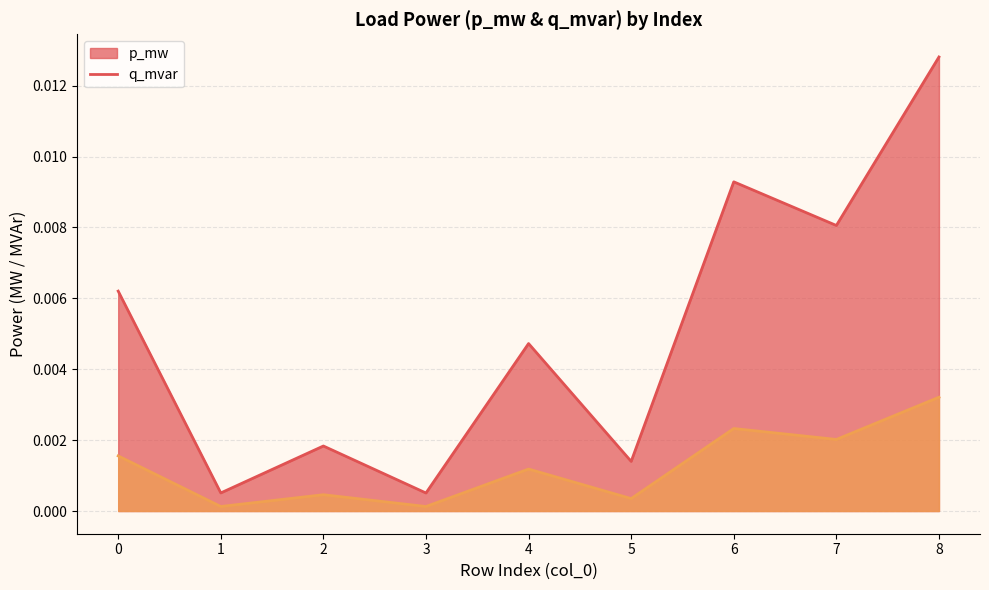

True or false: q_mvar and p_mw cross at least once.

False